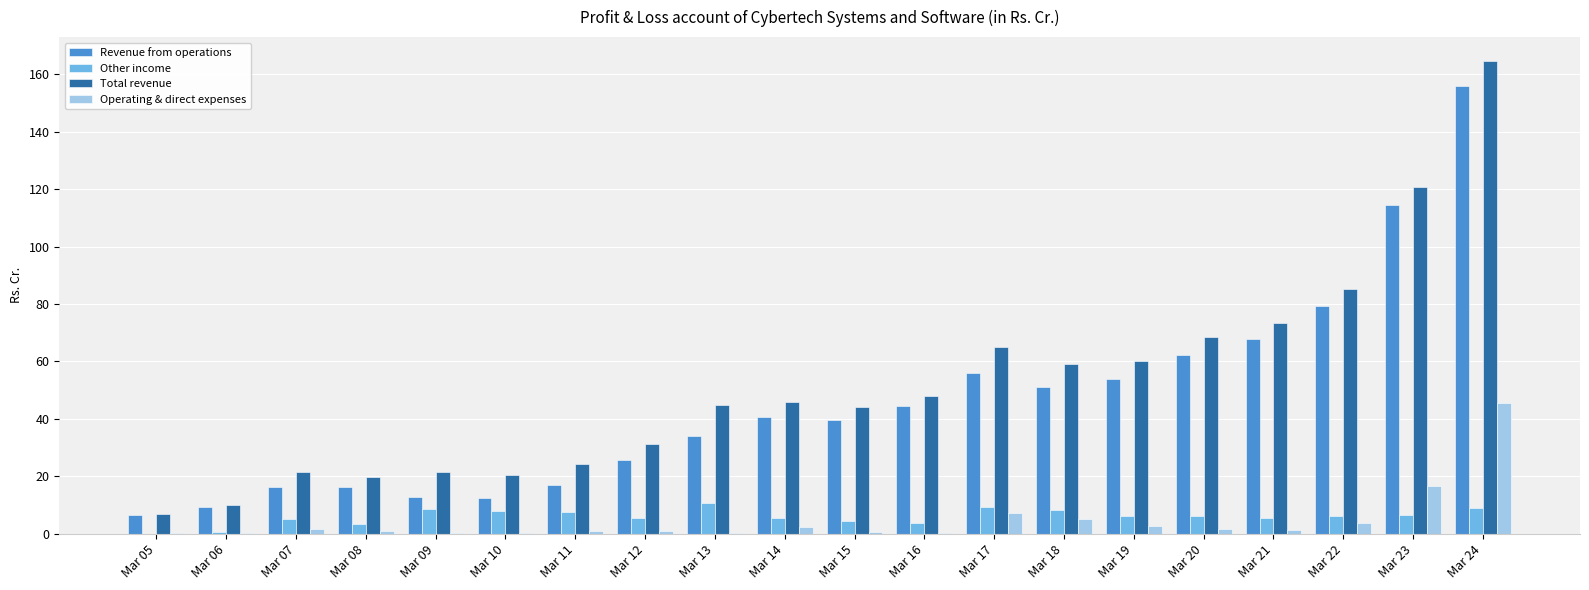

The Other income series shows 7.5 at Mar 11. True or false?

True